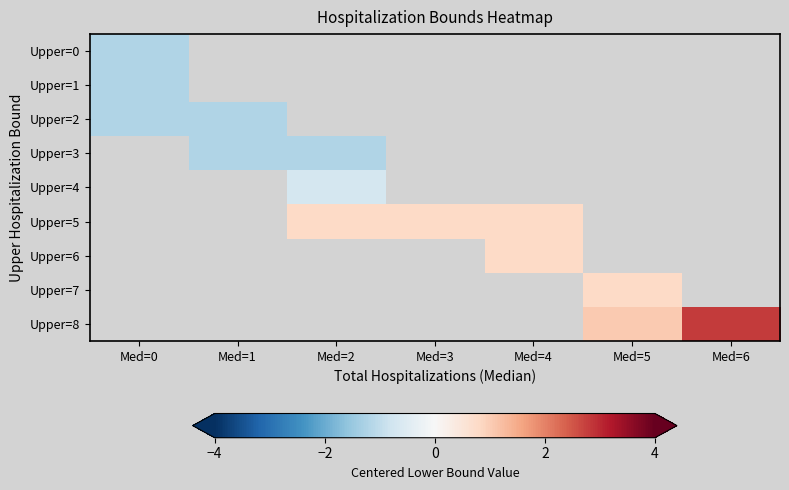

Which has a higher value, Med=0 or Med=4?

Med=4